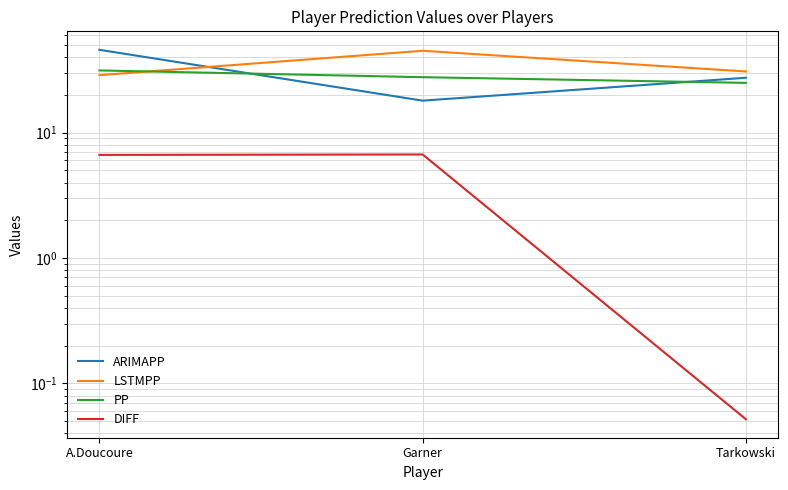

How many data points in PP are less than 27?

1